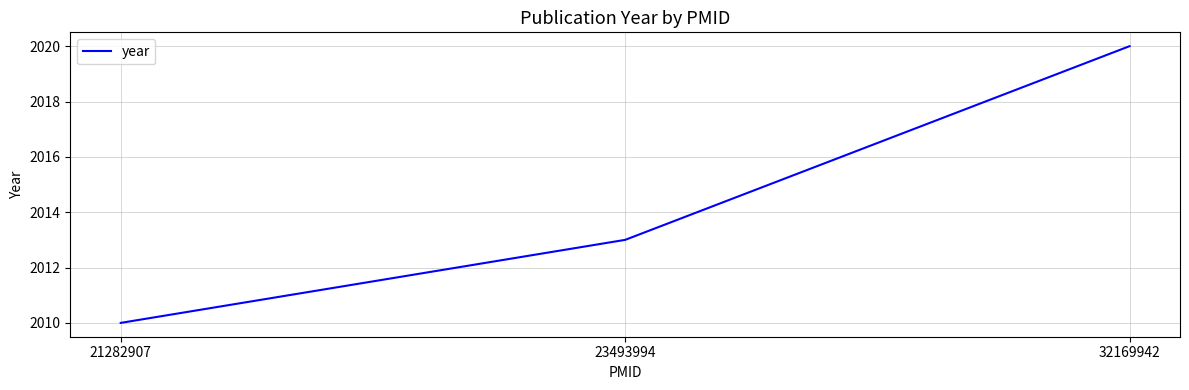

How many values are below 2013?

1